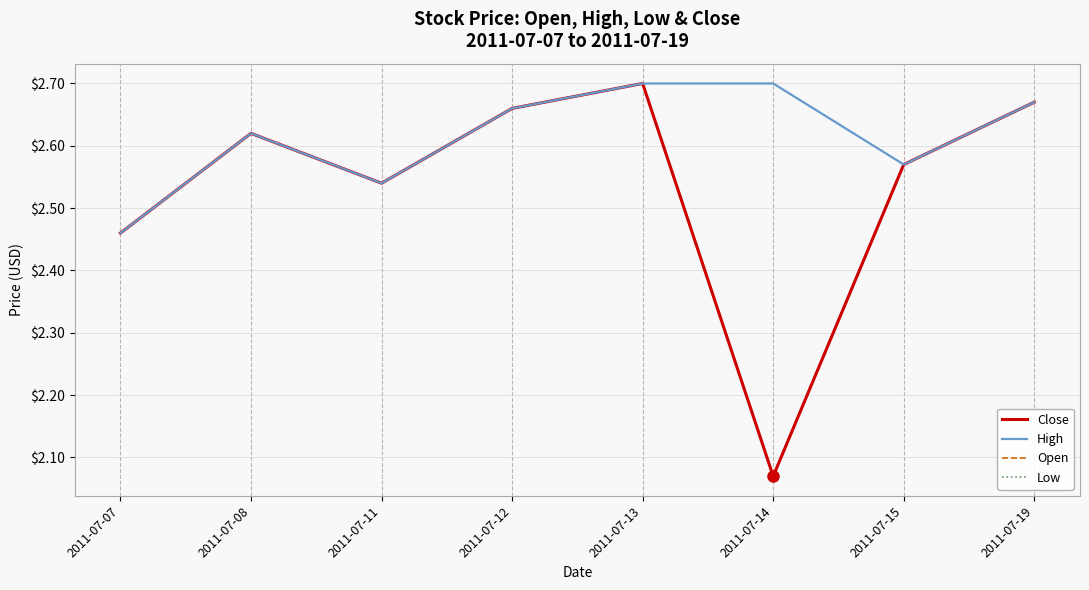

What is the highest value of the Low series?

2.7